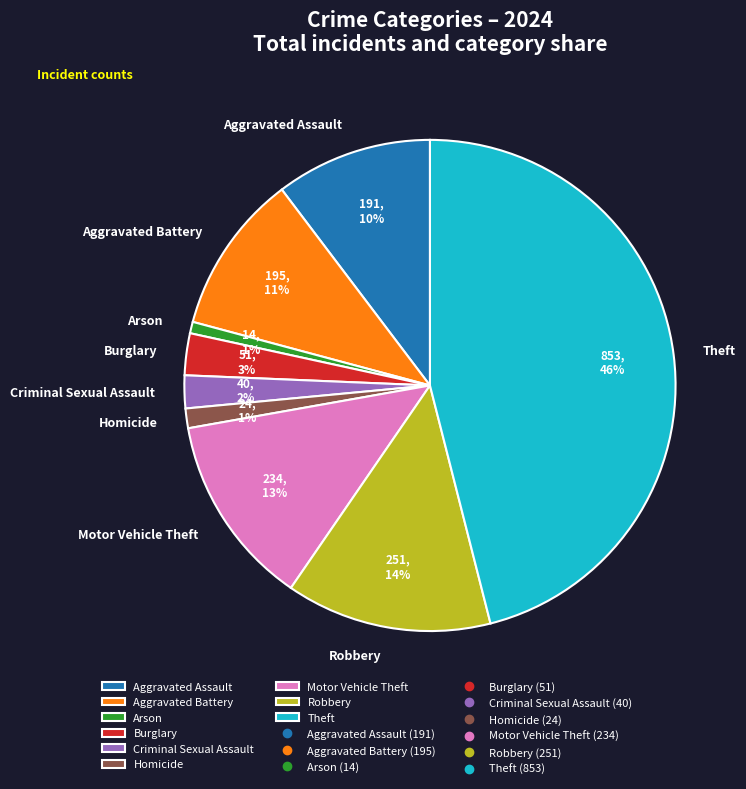

Which has a higher value, Theft or Criminal Sexual Assault?

Theft